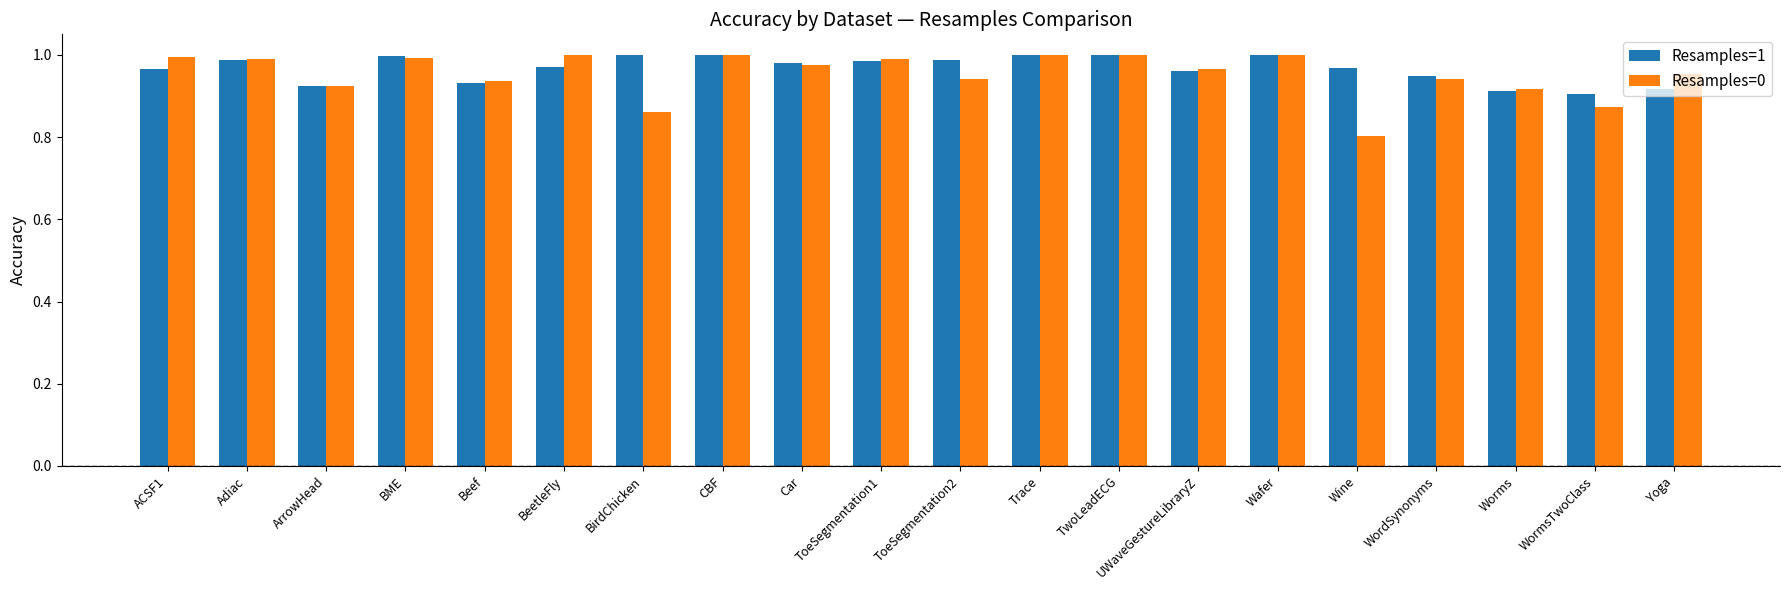

Which series has the widest spread of values?

Resamples=0